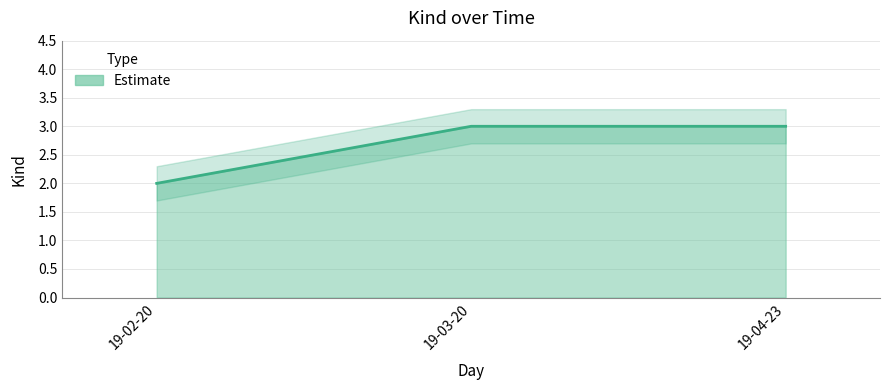

Is it true that the value at 19-02-20 is 2?

True